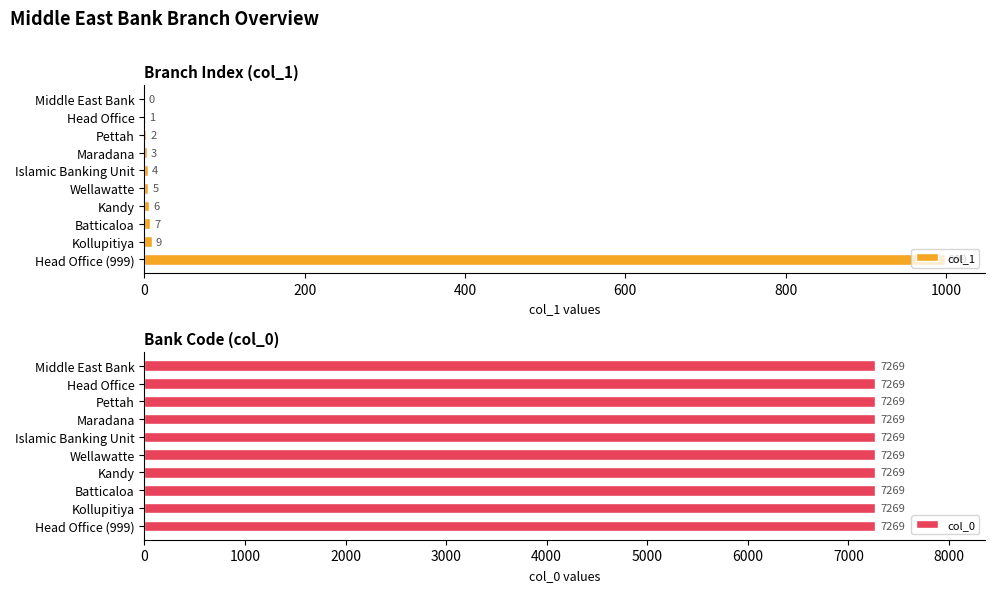

Does the chart contain stacked bars?

No